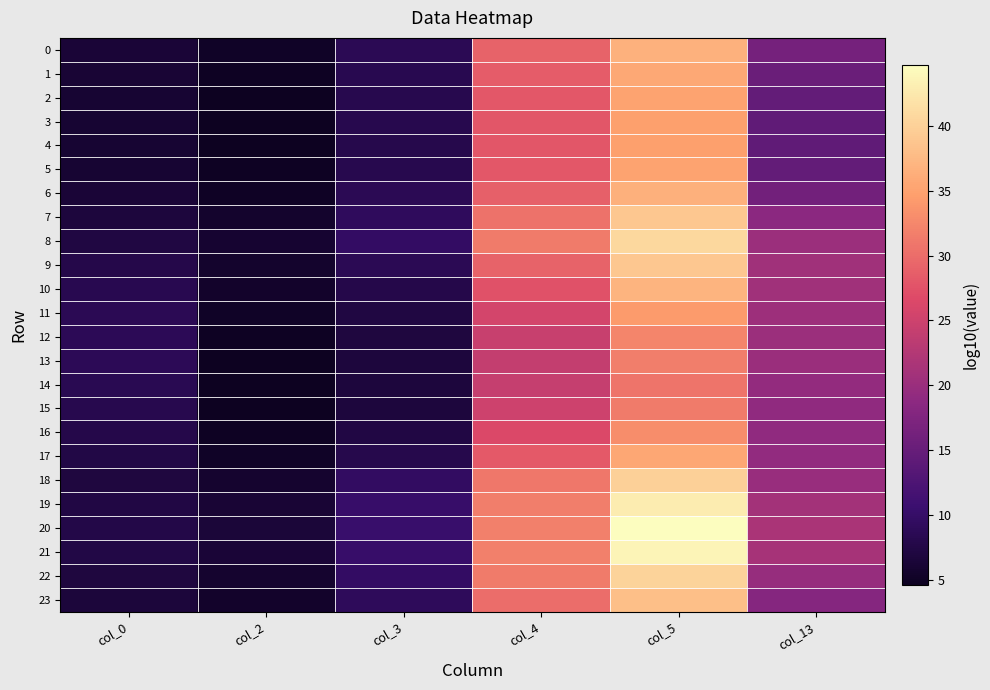

Rank the series at col_0 from lowest to highest value.

4, 3, 5, 2, 1, 6, 0, 23, 7, 22, 18, 8, 19, 17, 21, 20, 9, 16, 15, 10, 14, 11, 12, 13